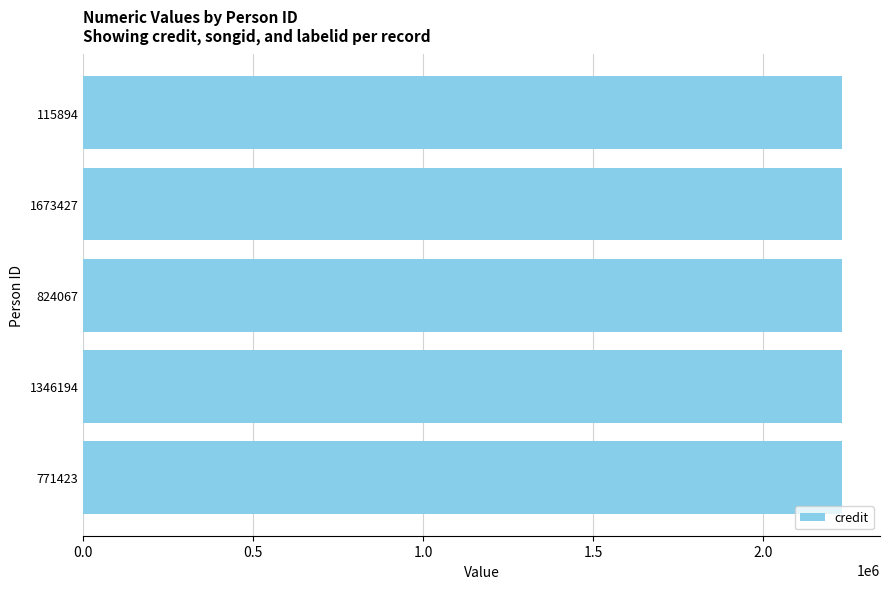

How many groups of bars are there?

5